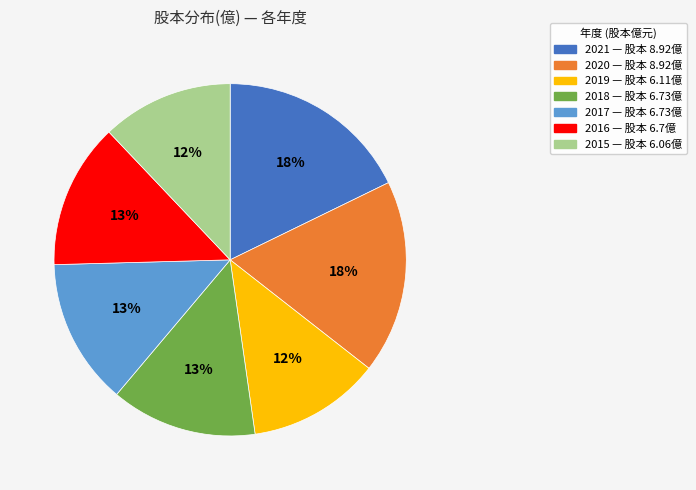

Does 2015 account for over 50% of the chart?

No